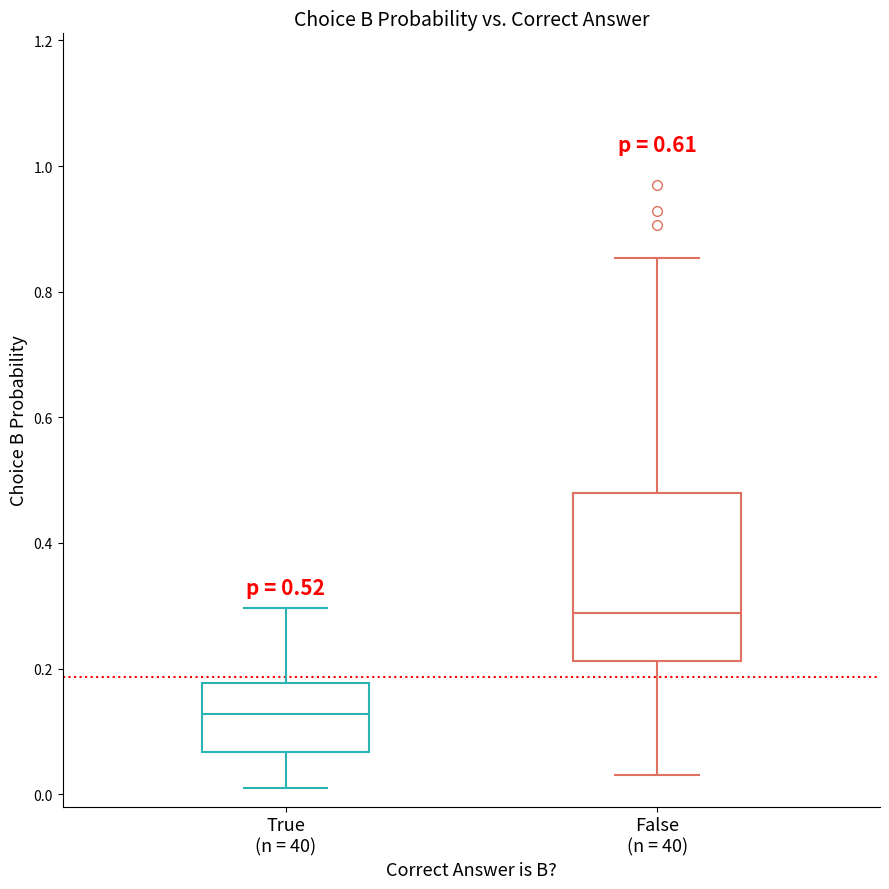

Where does the upper whisker of the box for False (n = 40) end on the y-axis? The values are not printed on the chart, so give them approximately, as read against the axis.

0.86